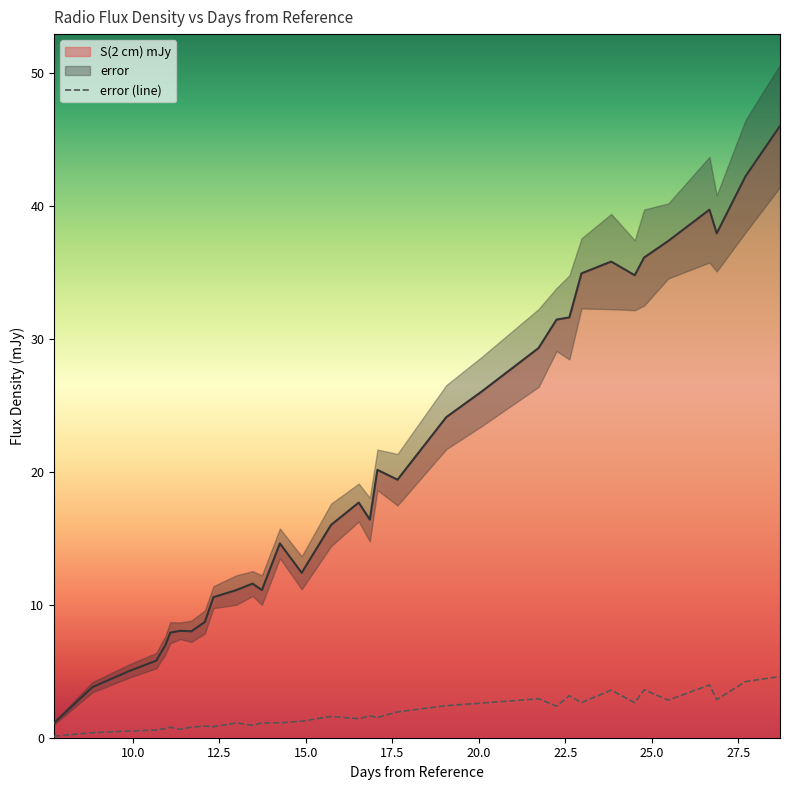

Is the value of error at 10.93 greater than the value of S(2 cm) mJy at 10.68?

No